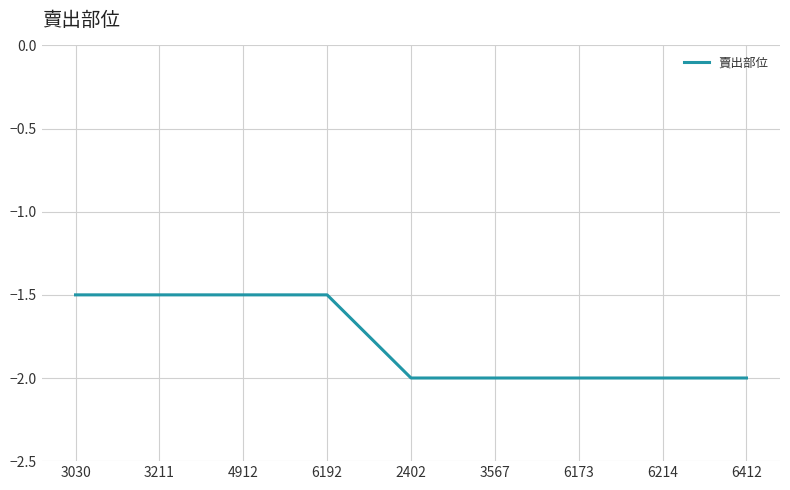

What is the minimum value shown in the chart?

-2.0